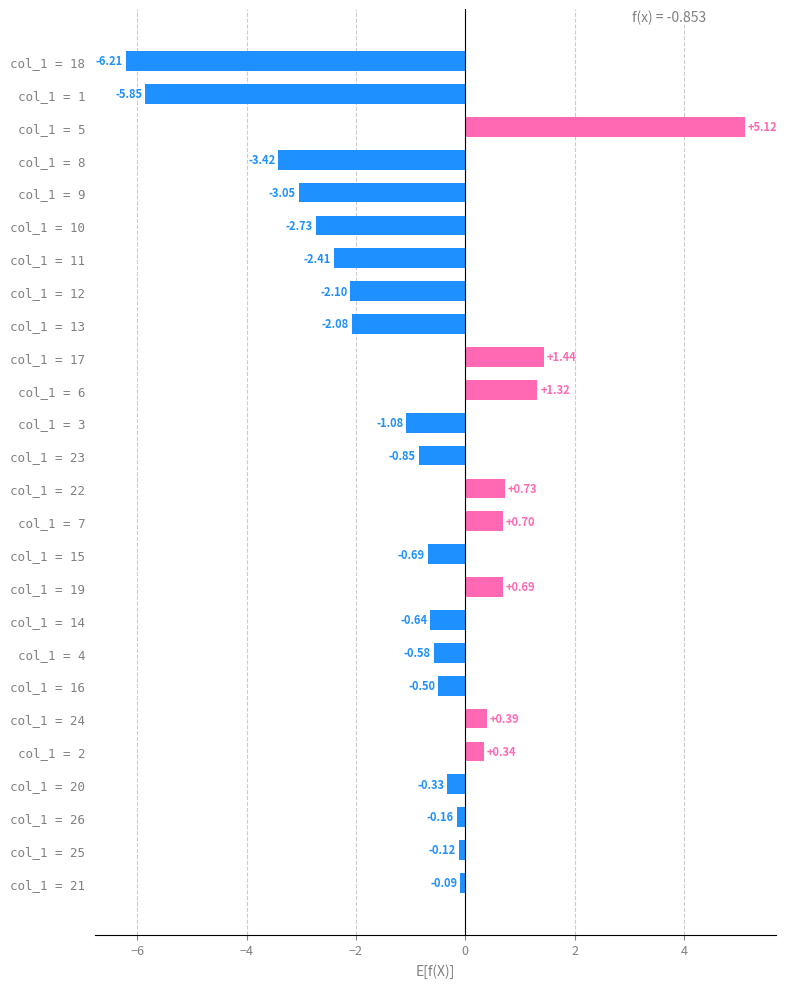

How many bars are there in total?

26